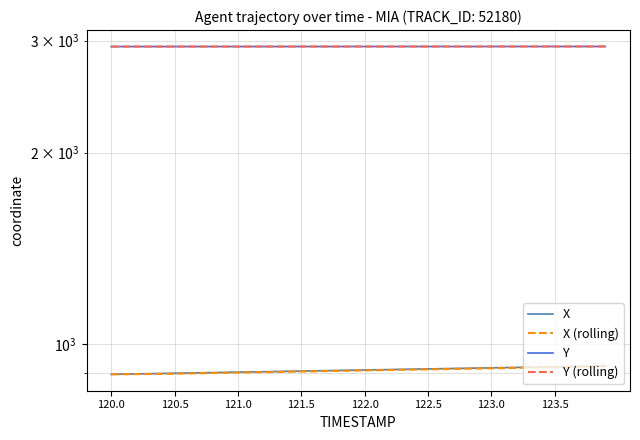

What is the sum of all Y values?

117440.9